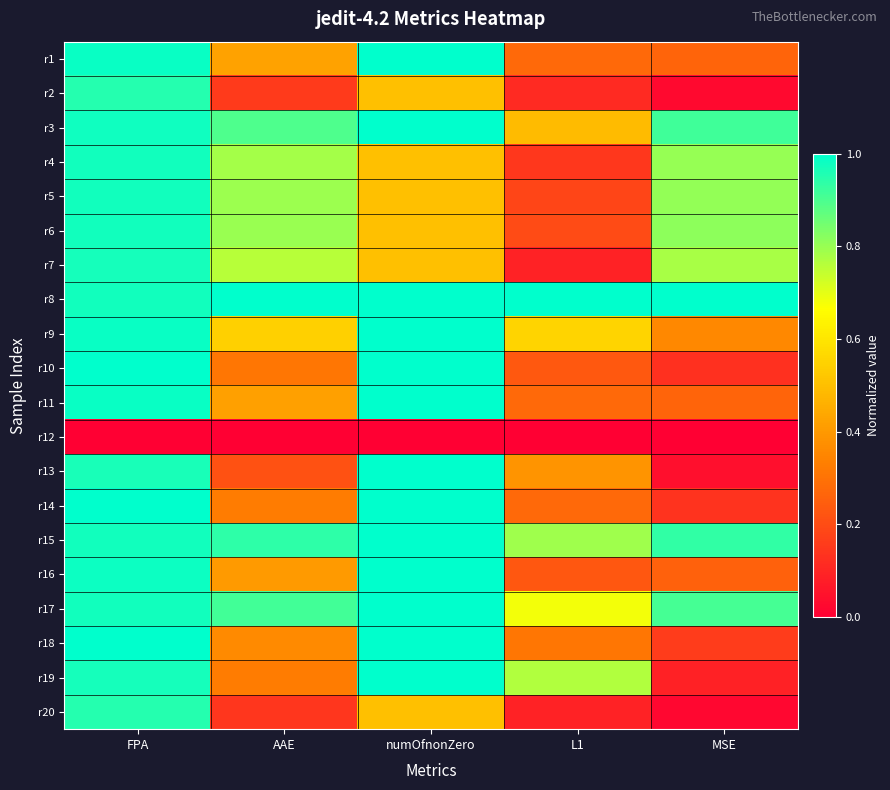

Count the number of categories in the chart.

5